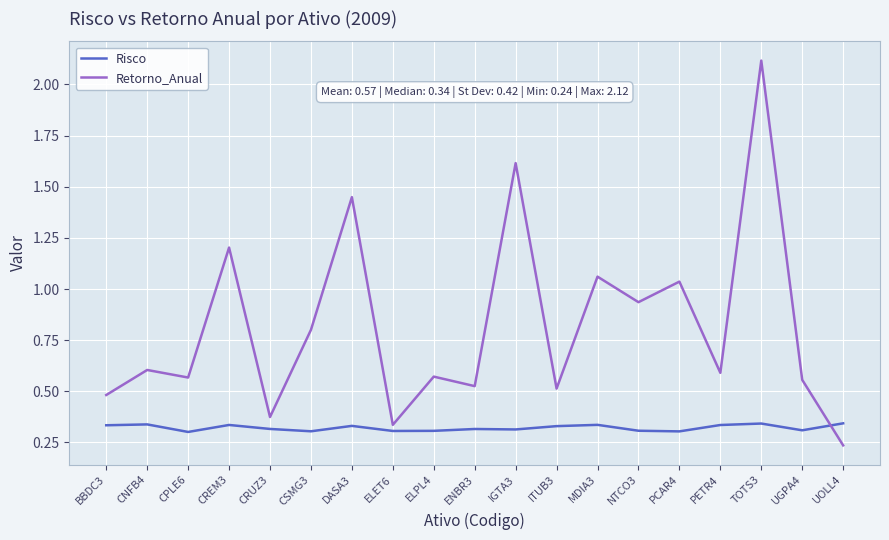

List the series in order of their overall mean, highest first.

Retorno_Anual, Risco